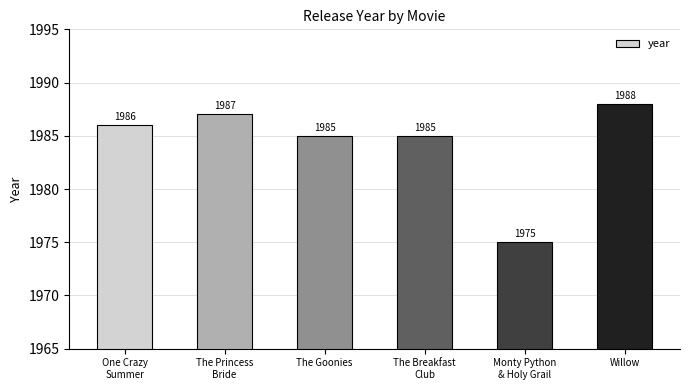

Are the bars grouped side by side (vs. stacked)?

No